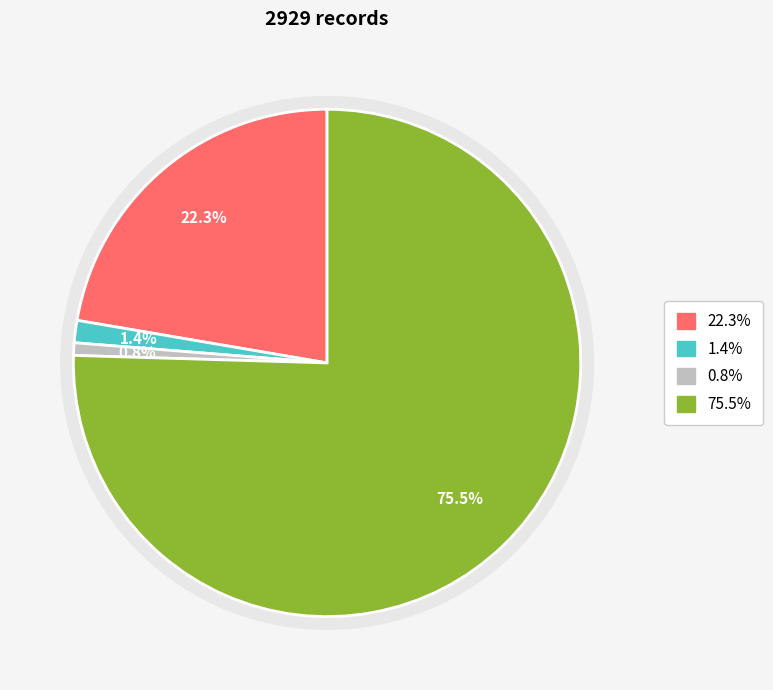

Is it true that countDied is 11% of the pie?

False